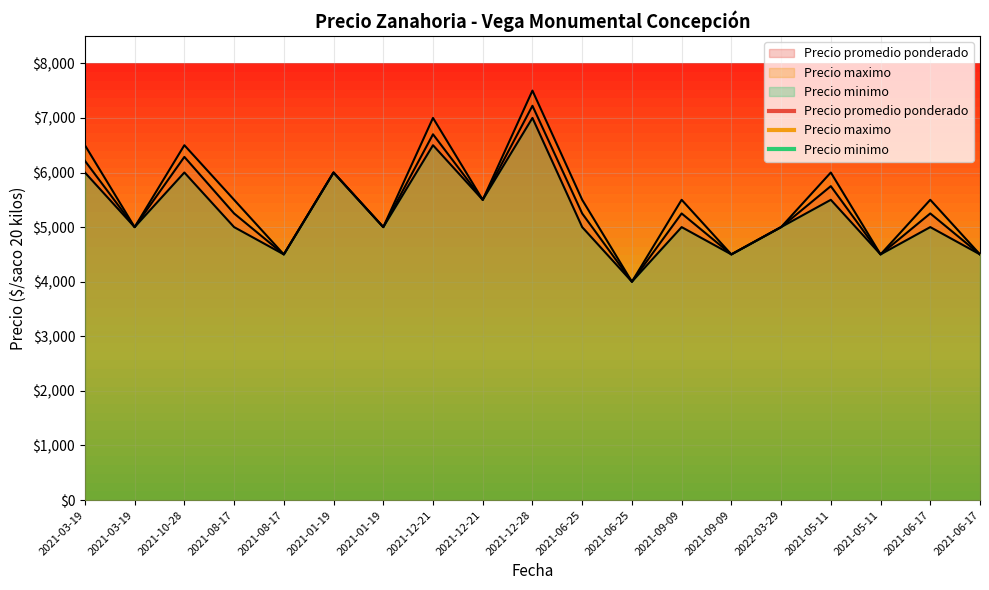

True or false: Precio maximo and Precio minimo intersect in this chart.

False